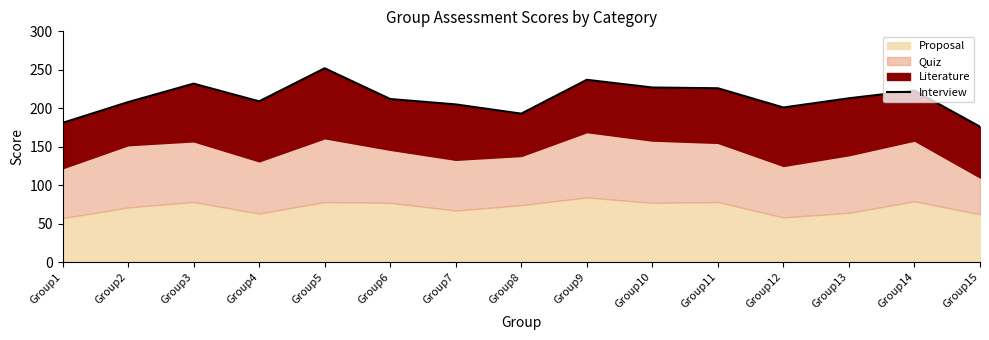

Reading left to right, what are all the values shown in this chart?

Group1=181	Group2=208	Group3=232	Group4=209	Group5=252	Group6=212	Group7=205	Group8=193	Group9=237	Group10=227	Group11=226	Group12=201	Group13=213	Group14=223	Group15=176